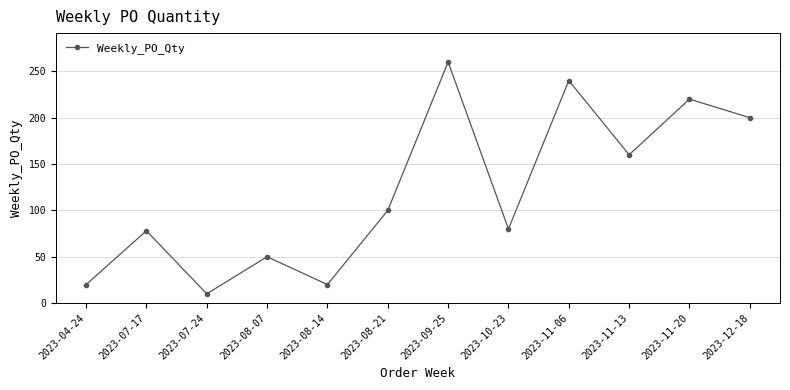

True or false: there are more than 1 points higher than both neighbors.

True